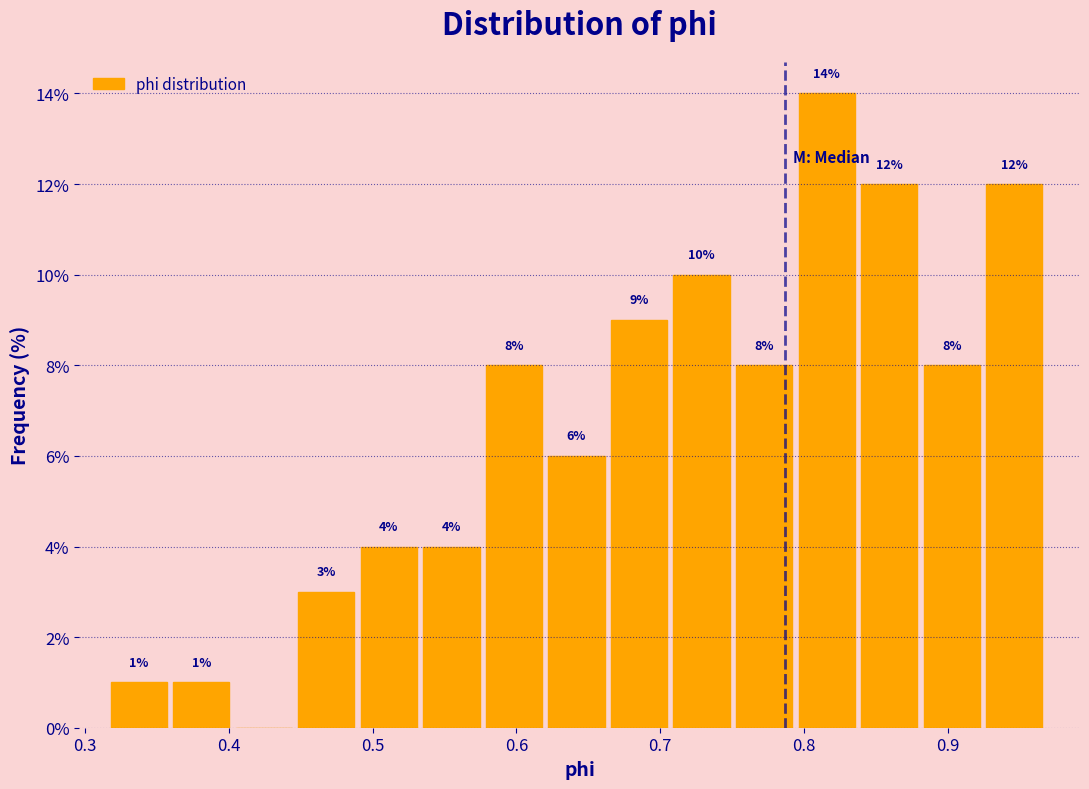

Which range on the x-axis has the tallest bar?

0.80 to 0.84